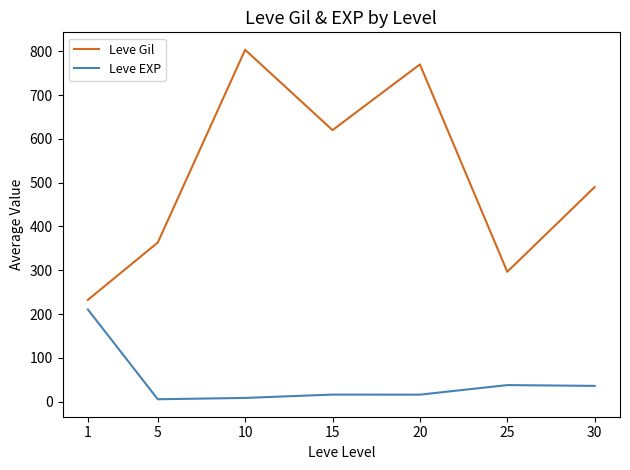

True or false: Leve Gil and Leve EXP cross at least once.

False